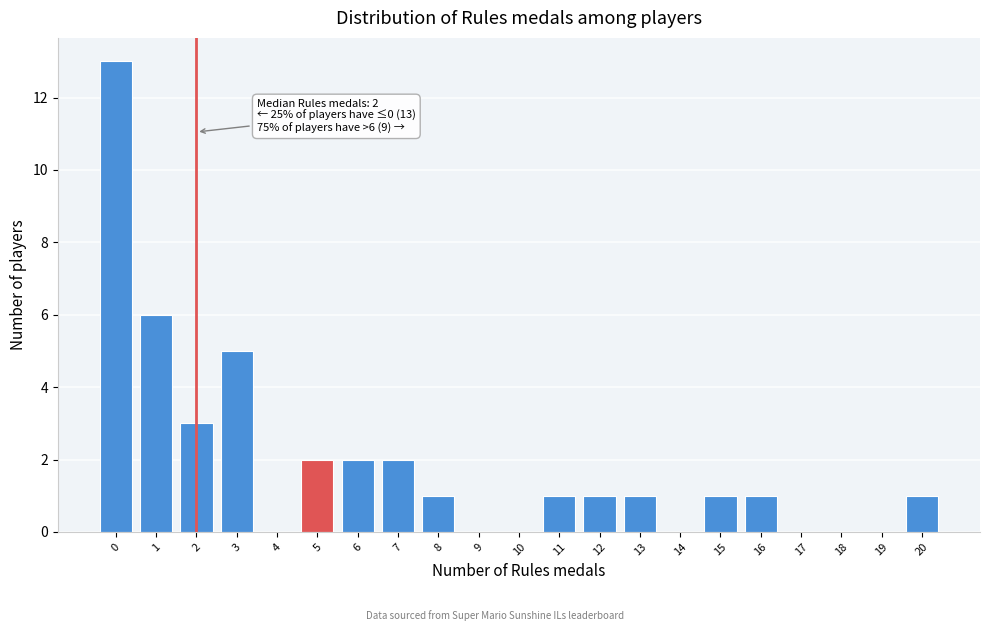

Reading left to right, transcribe all the data shown in this chart.

0=13	1=6	2=3	3=5	4=0	5=2	6=2	7=2	8=1	9=0	10=0	11=1	12=1	13=1	14=0	15=1	16=1	17=0	18=0	19=0	20=1